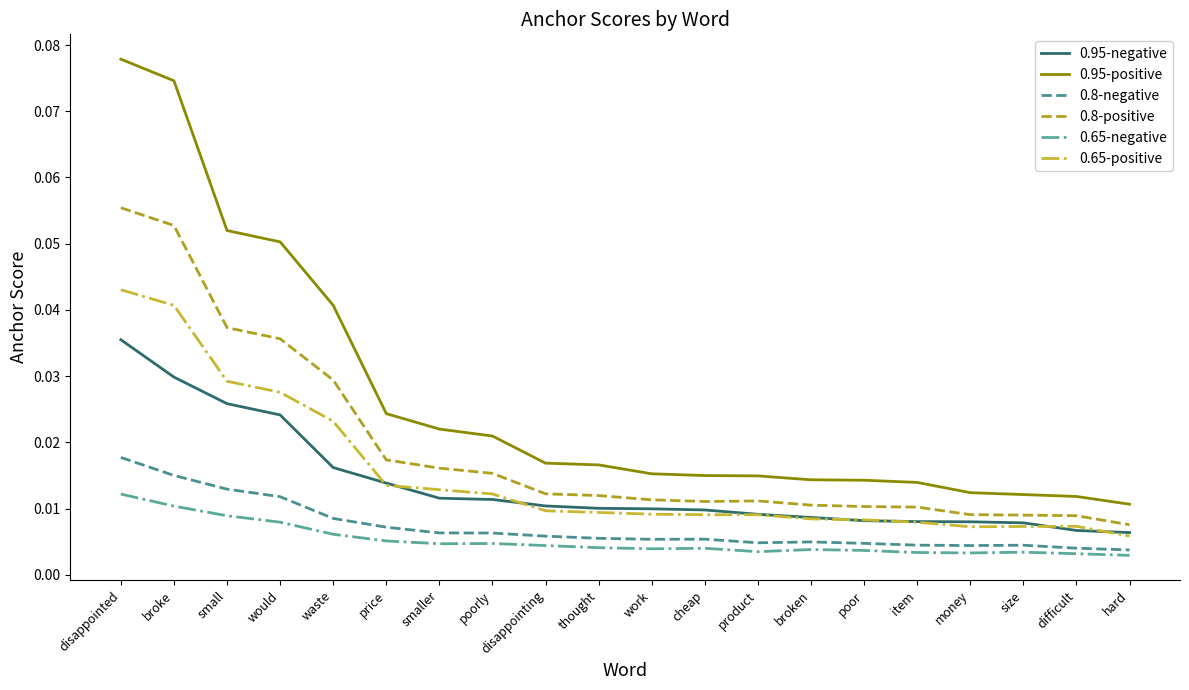

Which series has the largest total across all categories?

0.95-positive